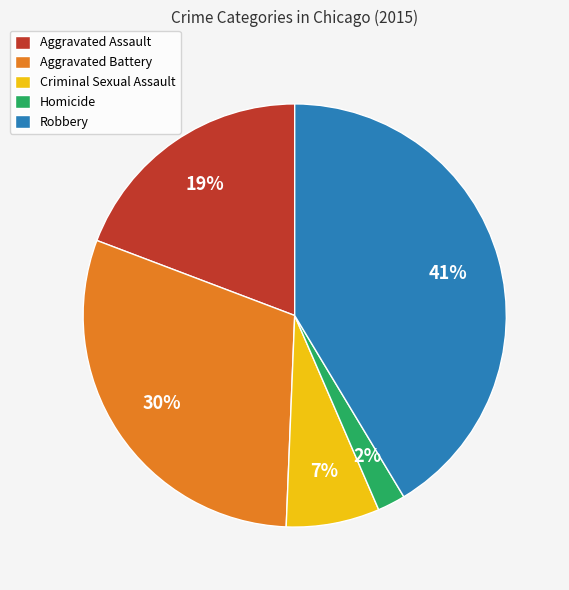

Count the number of slices in the pie.

5